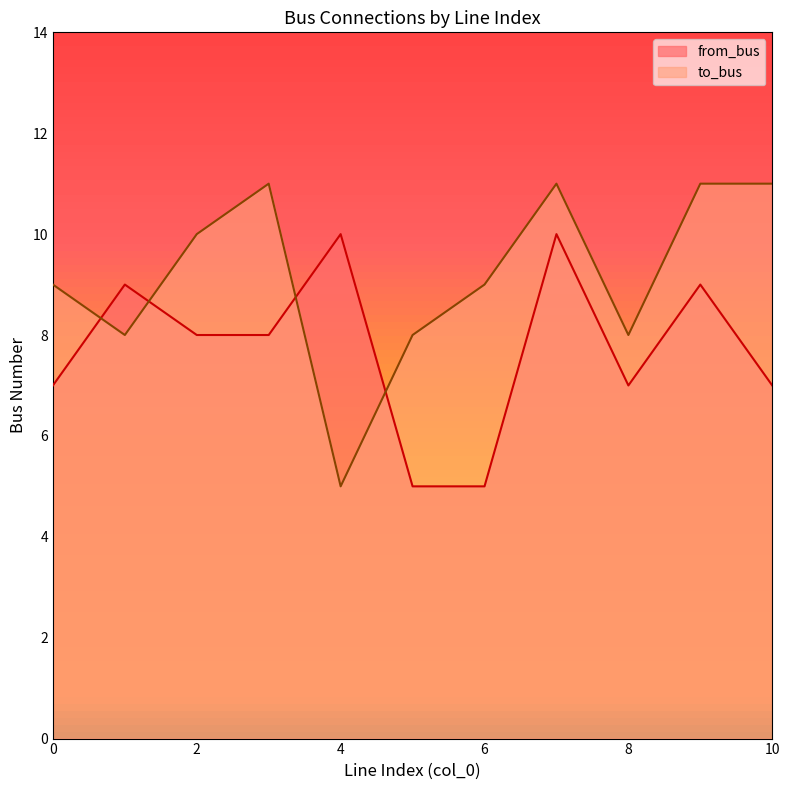

True or false: from_bus and to_bus intersect in this chart.

True